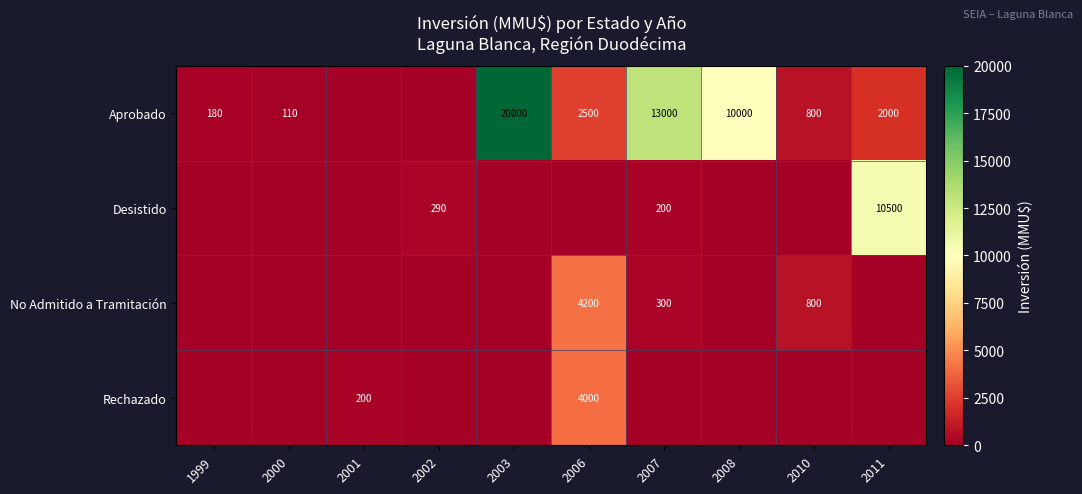

At which category is the sum across all series the highest?

2003